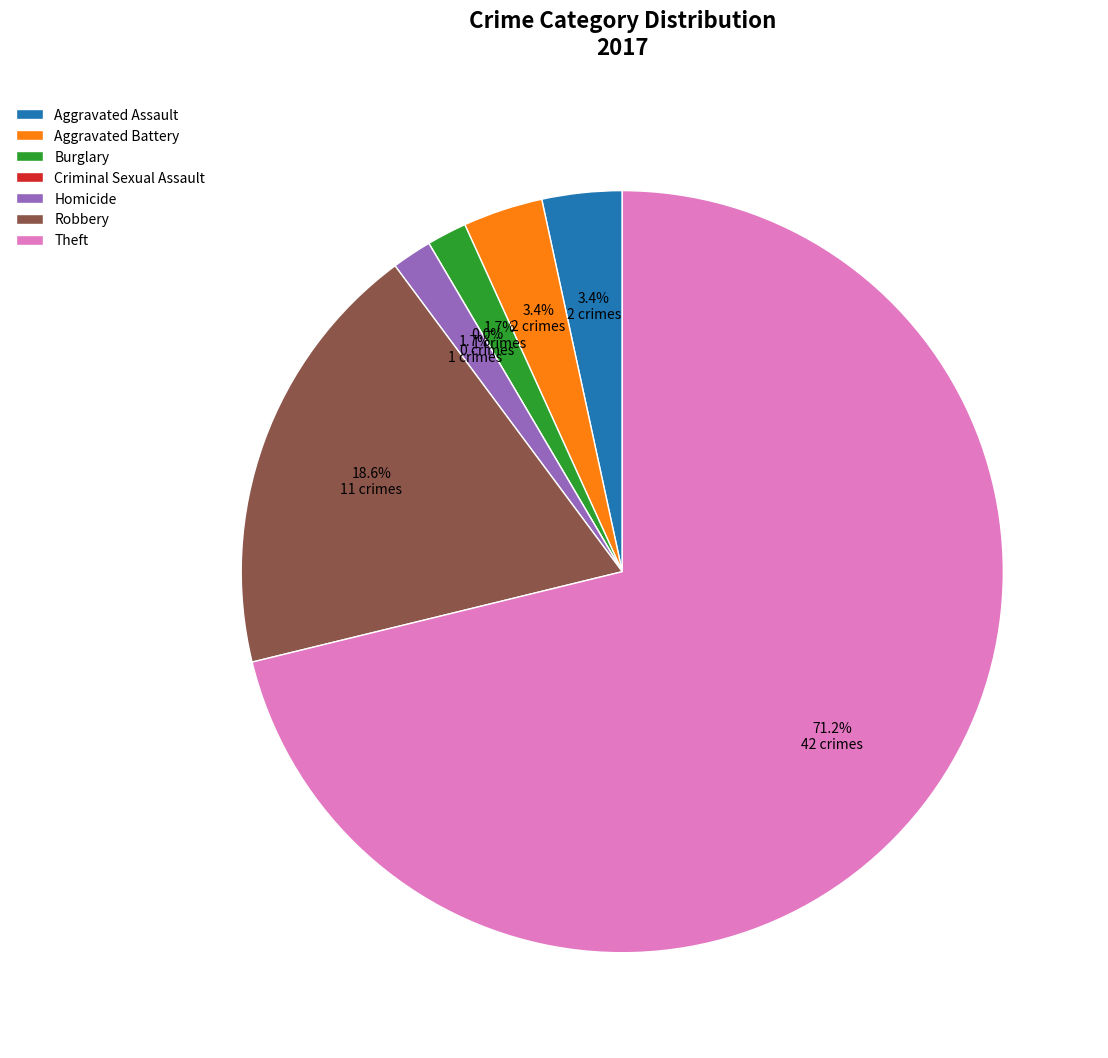

Rank the categories by value from lowest to highest.

Criminal Sexual Assault, Burglary, Homicide, Aggravated Assault, Aggravated Battery, Robbery, Theft